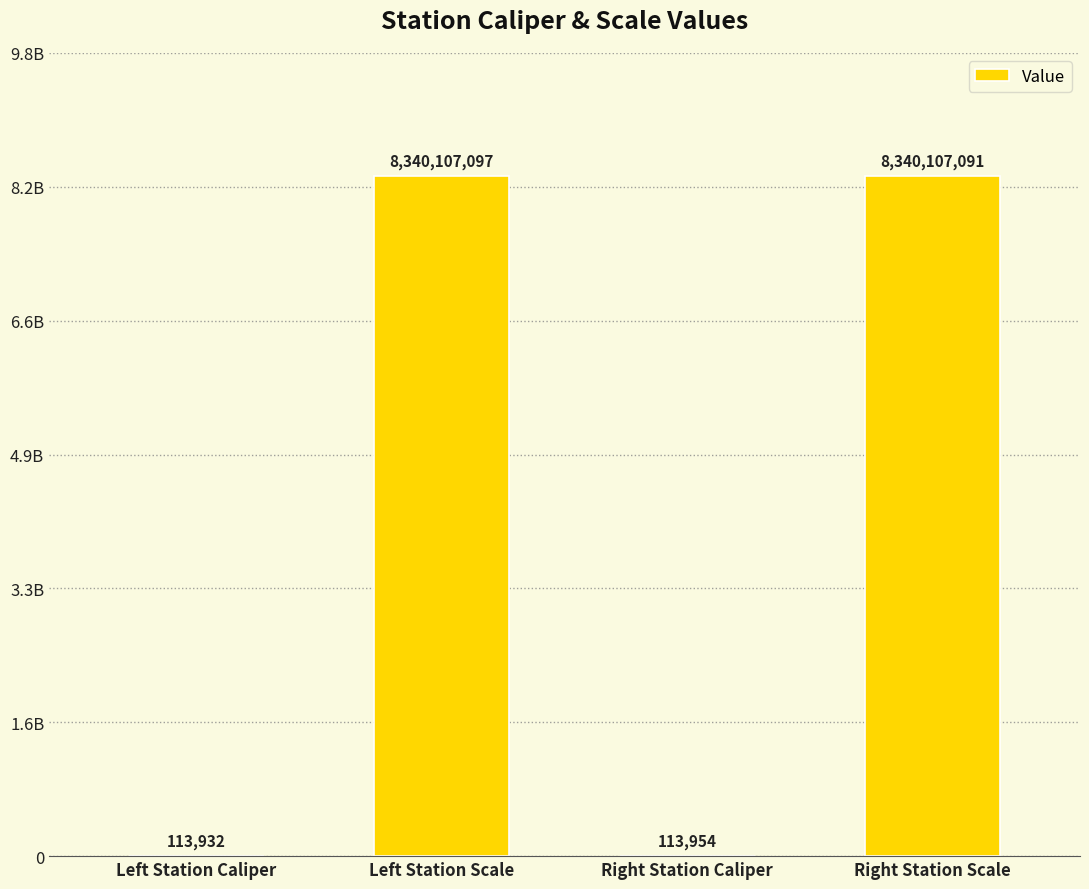

What is the change in value from Right Station Caliper to Right Station Scale?

+8339993137